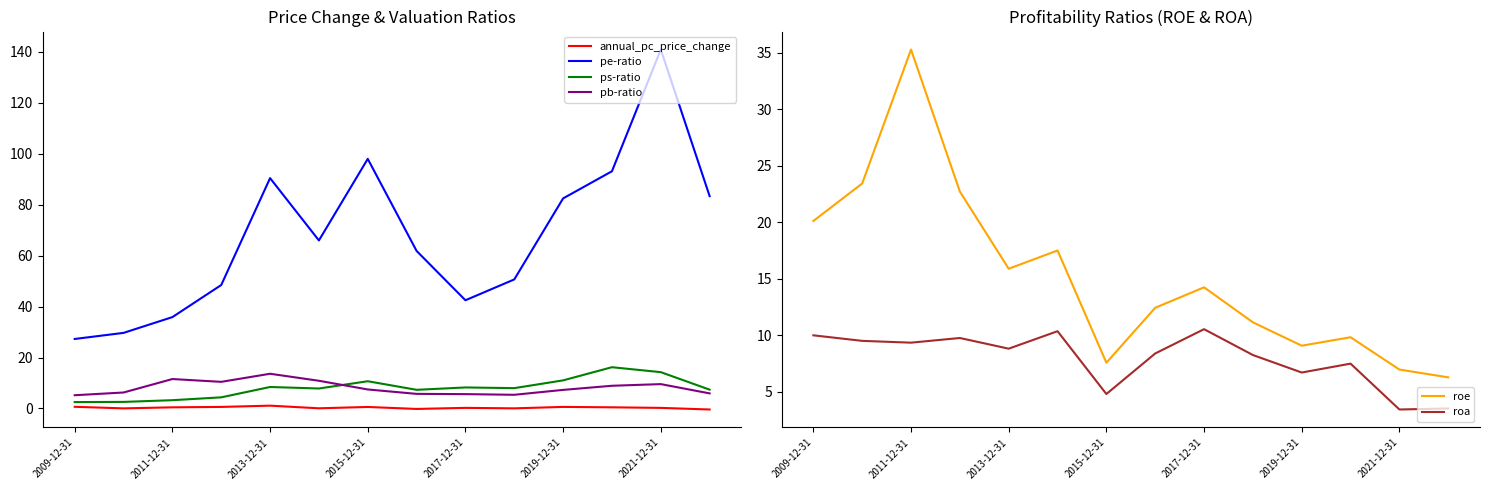

Reading right to left, transcribe all the data shown in this chart.

annual_pc_price_change: -0.4	0.2	0.5	0.6	0.0	0.2	-0.2	0.6	0.1	1.1	0.6	0.5	0.0	0.7
pe-ratio: 83.3	140.8	93.1	82.4	50.6	42.5	61.8	97.9	65.9	90.4	48.4	35.9	29.7	27.3
ps-ratio: 7.4	14.2	16.2	11.0	8.0	8.2	7.3	10.7	7.8	8.4	4.4	3.2	2.6	2.5
pb-ratio: 5.9	9.6	8.9	7.3	5.4	5.6	5.7	7.5	10.9	13.6	10.4	11.6	6.3	5.2
roe: 6.3	6.9	9.8	9.1	11.1	14.2	12.4	7.6	17.5	15.9	22.7	35.3	23.4	20.1
roa: 3.5	3.4	7.5	6.7	8.2	10.5	8.4	4.8	10.3	8.8	9.7	9.3	9.5	10.0